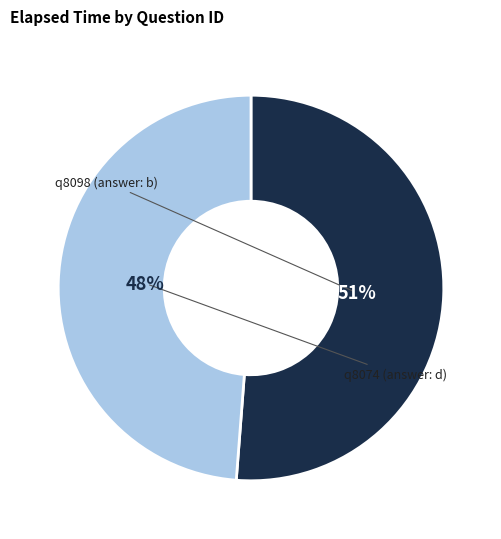

How many segments does this pie chart have?

2